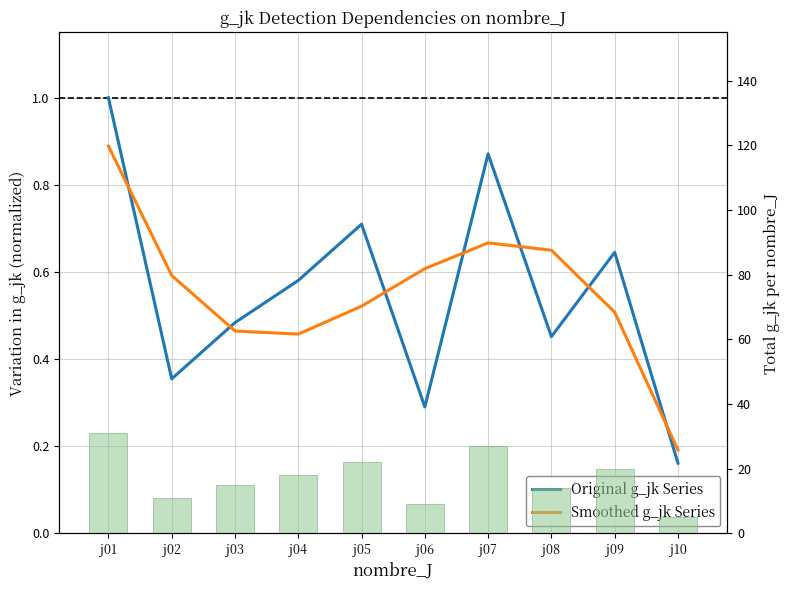

Reading left to right, list all the values displayed in this chart.

Original g_jk Series: 1.0	0.4	0.5	0.6	0.7	0.3	0.9	0.5	0.6	0.2
Smoothed g_jk Series: 0.9	0.6	0.5	0.5	0.5	0.6	0.7	0.6	0.5	0.2
Count per j: 31.0	11.0	15.0	18.0	22.0	9.0	27.0	14.0	20.0	5.0